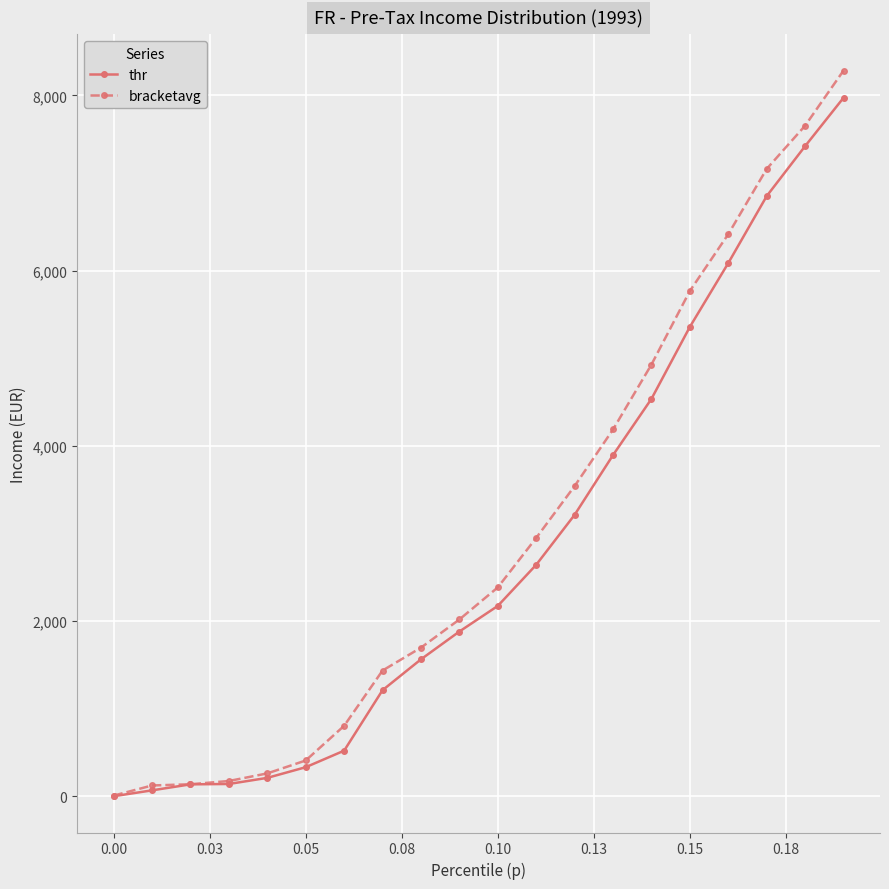

Which series has the largest range (max minus min)?

bracketavg